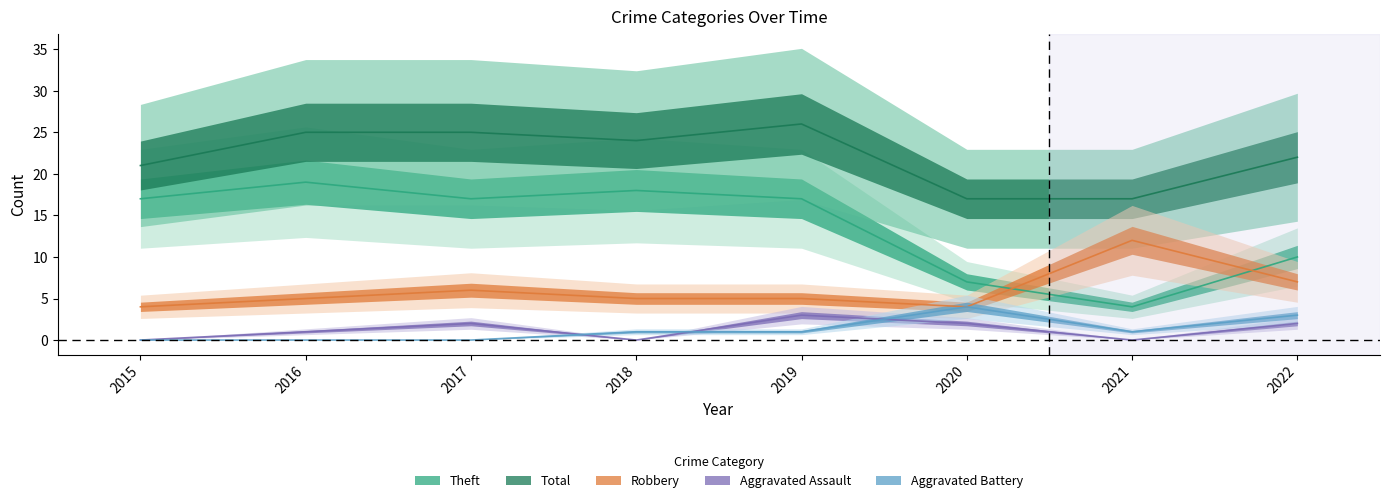

Is the value of Total at 2021 greater than the value of Theft at 2015?

No